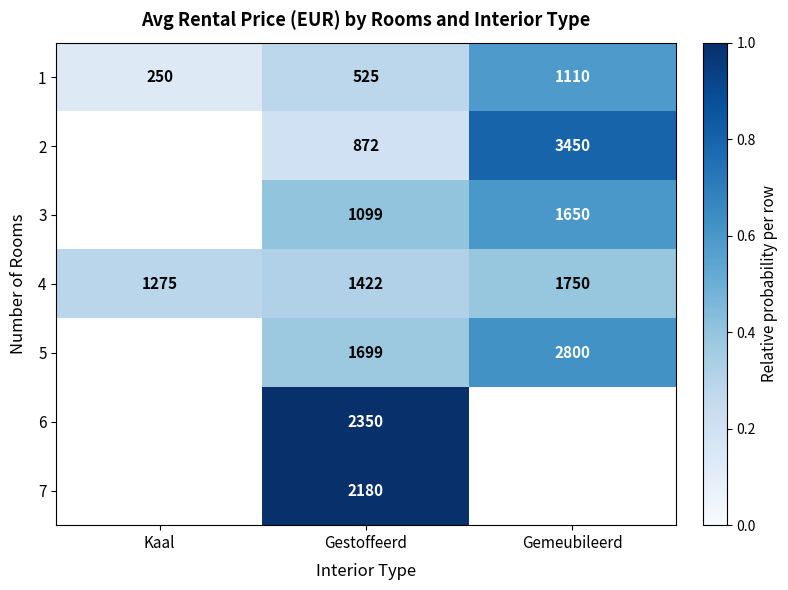

At which label is 4 closest to 1512?

Gestoffeerd